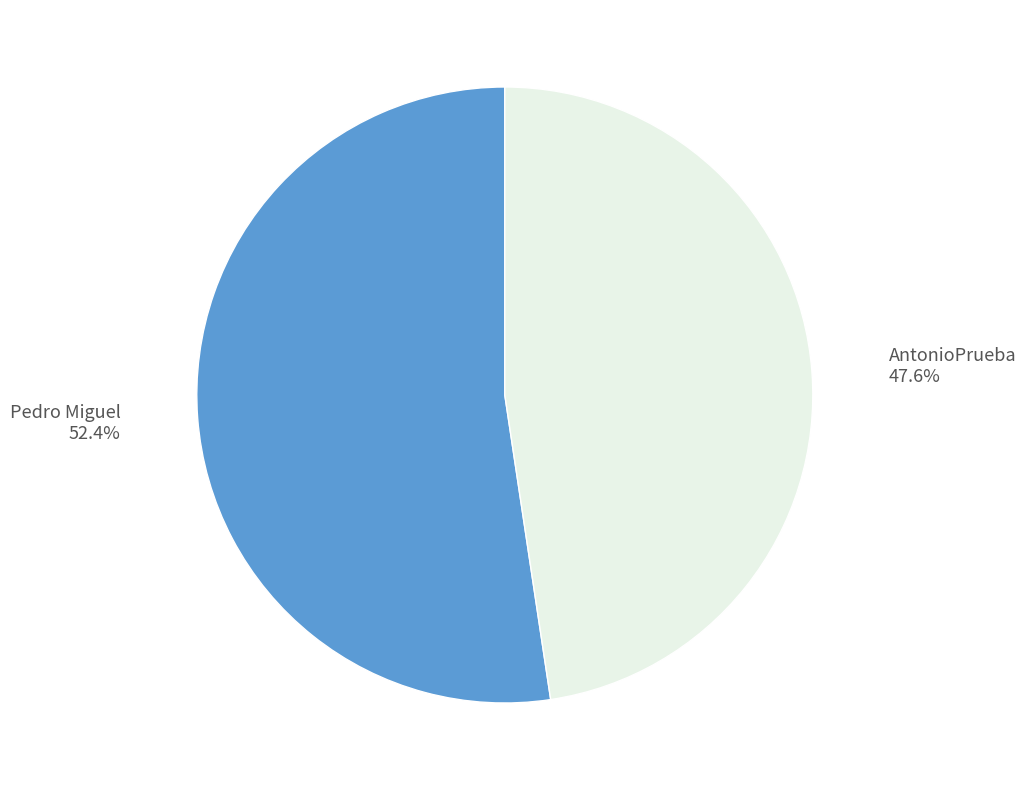

What percentage is the AntonioPrueba slice, to the nearest percent?

48%